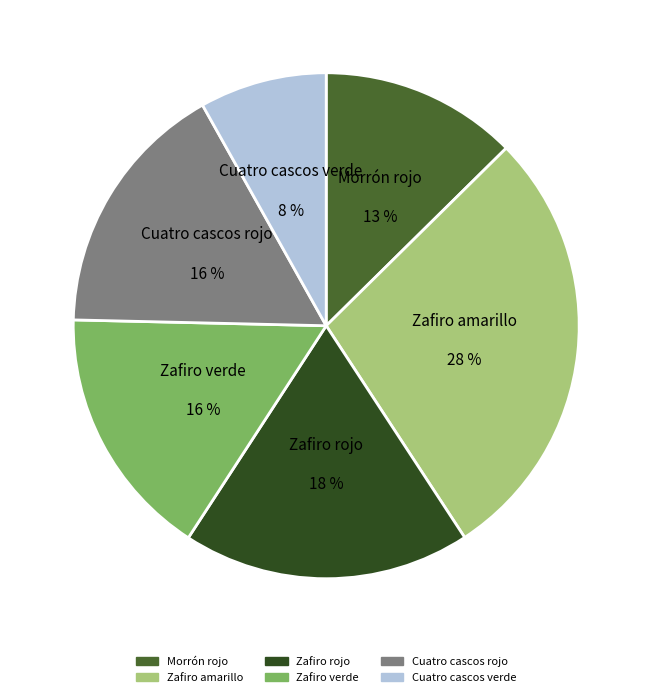

True or false: Cuatro cascos verde accounts for 8% of the total.

True